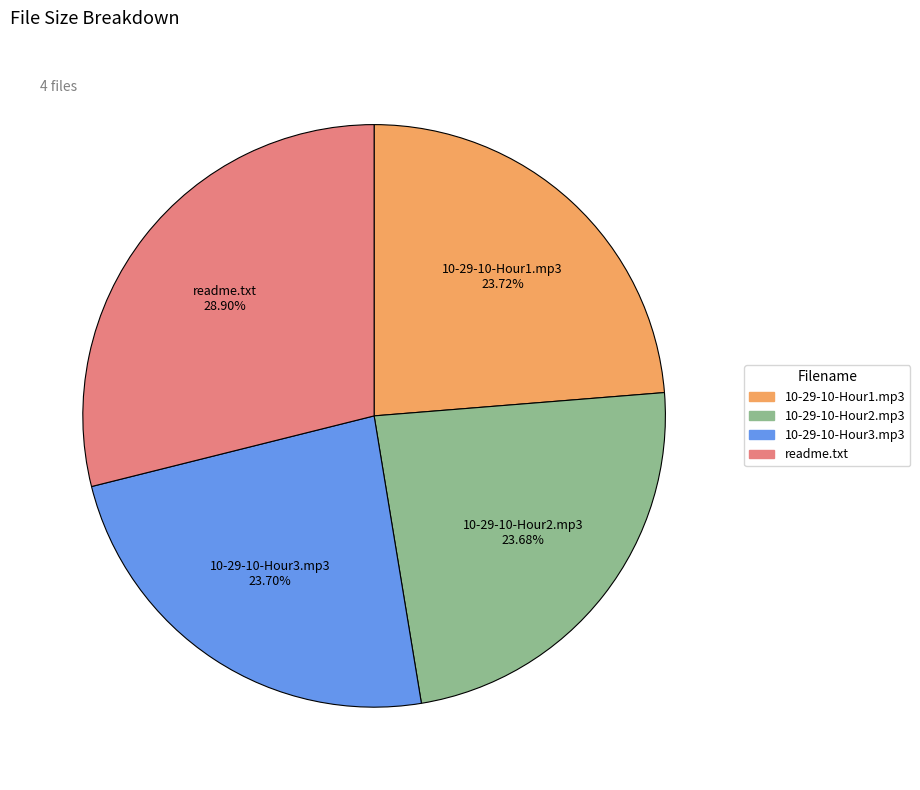

Is there any slice that represents more than half of the pie?

No